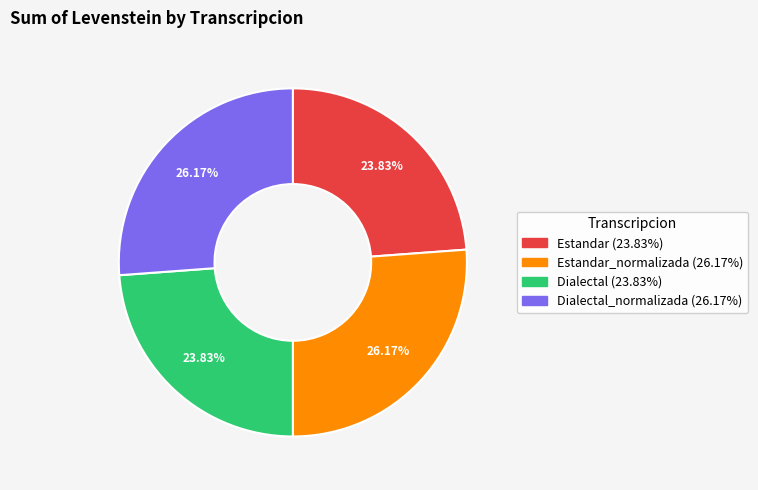

Does any single category account for the majority?

No